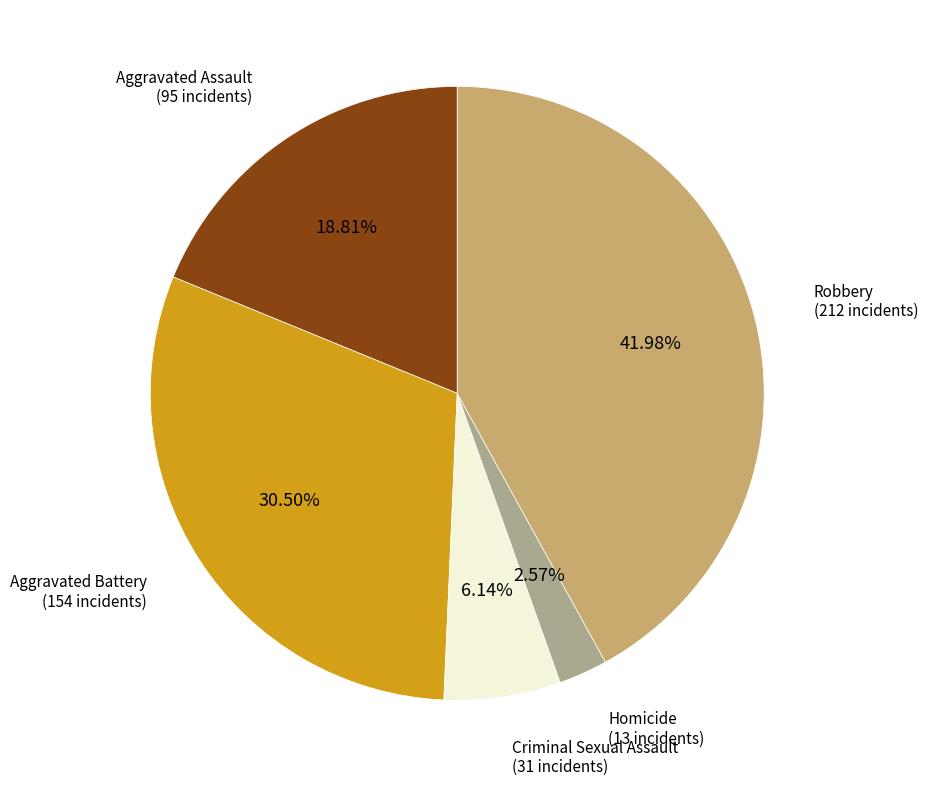

Is there any slice that represents more than half of the pie?

No